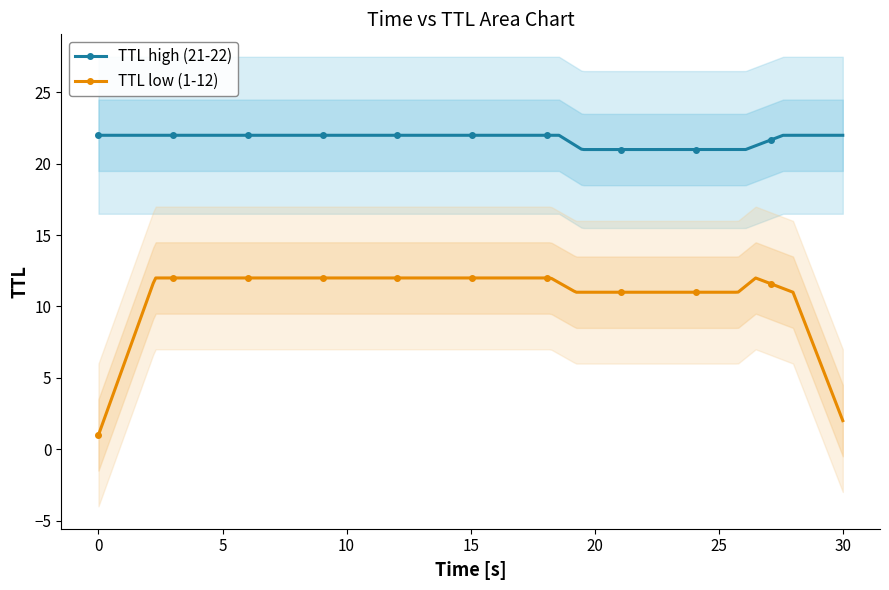

True or false: TTL low (1-12) has more than 0 points higher than both neighbors.

True